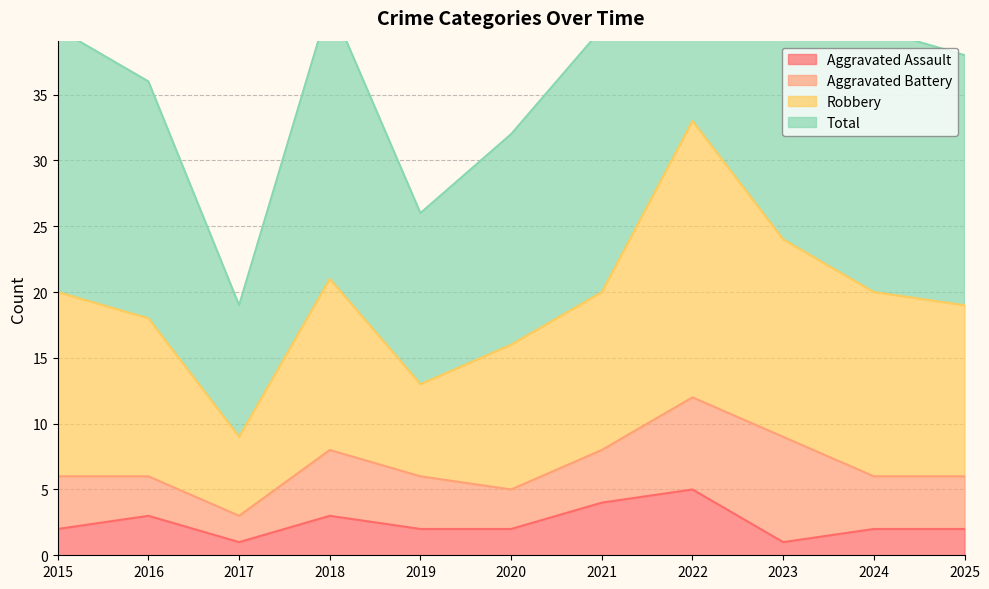

True or false: Total and Aggravated Assault intersect in this chart.

False